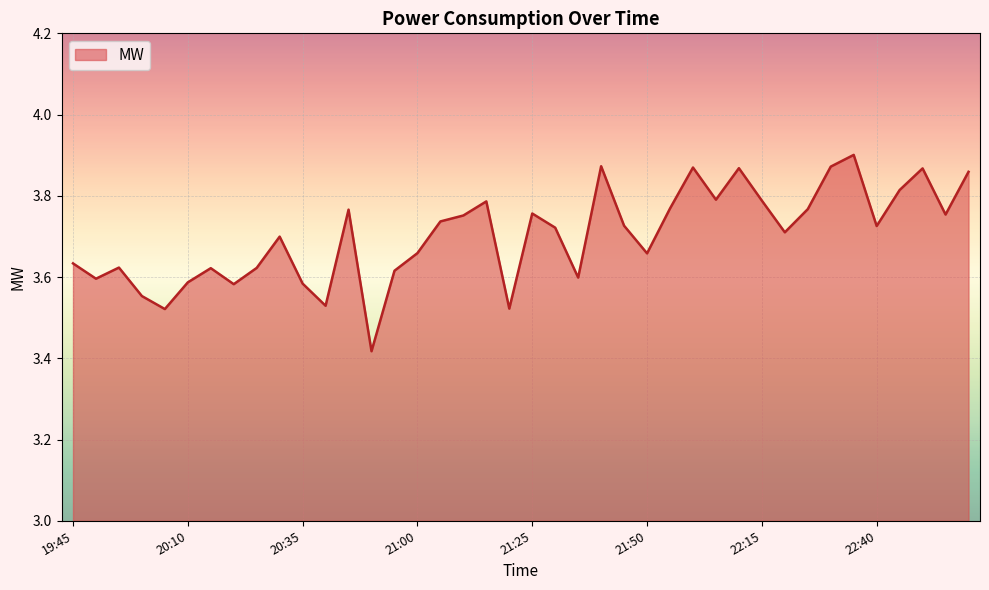

What is the difference between the maximum and minimum values?

0.5